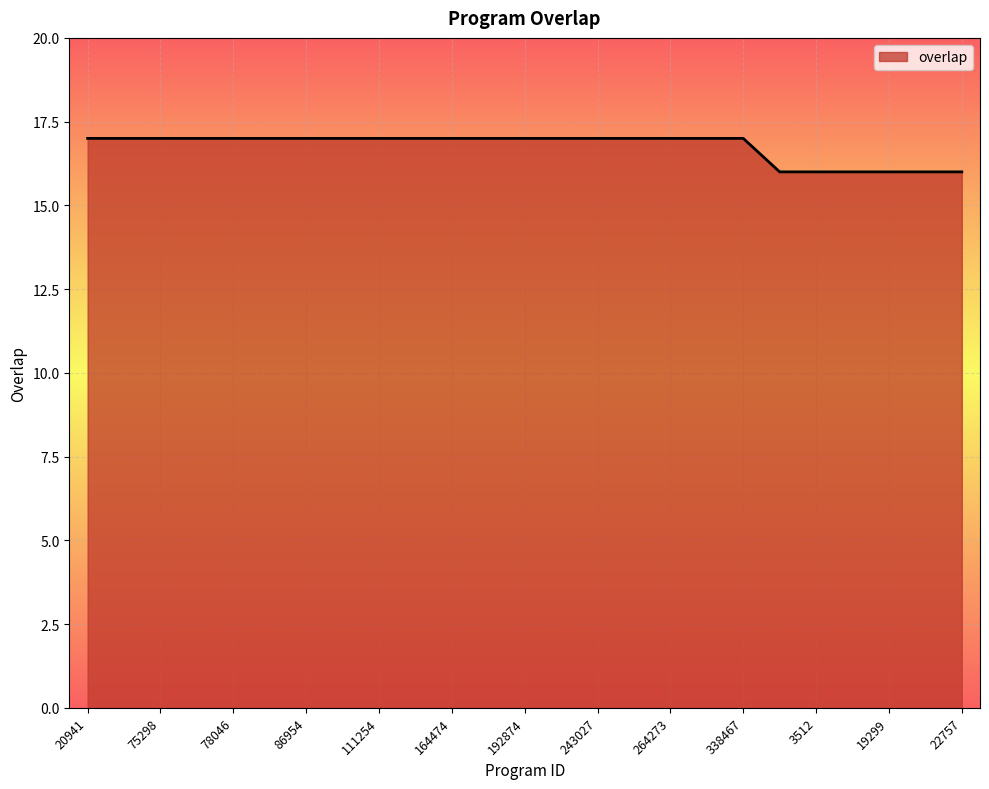

What is the maximum value shown in the chart?

17